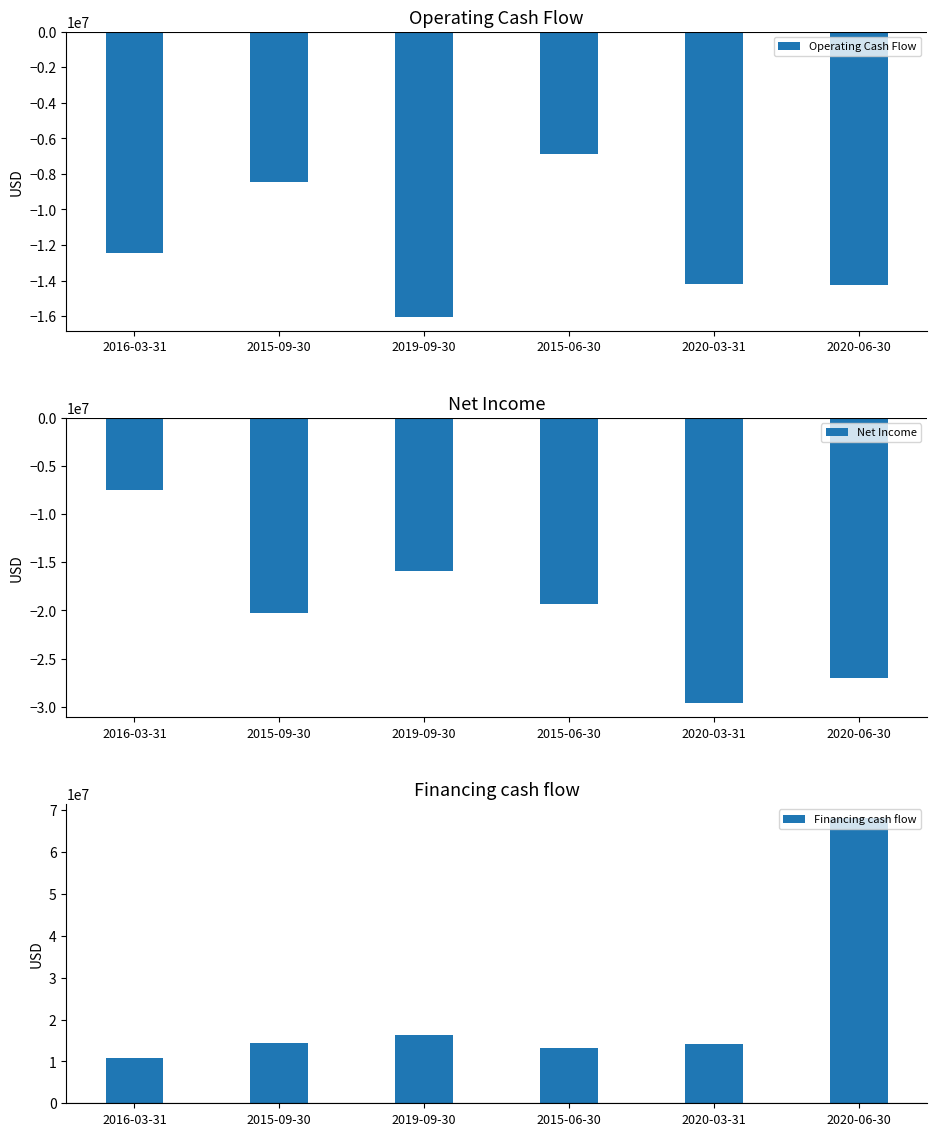

What are all the series names shown in the legend?

Operating Cash Flow, Net Income, Financing cash flow